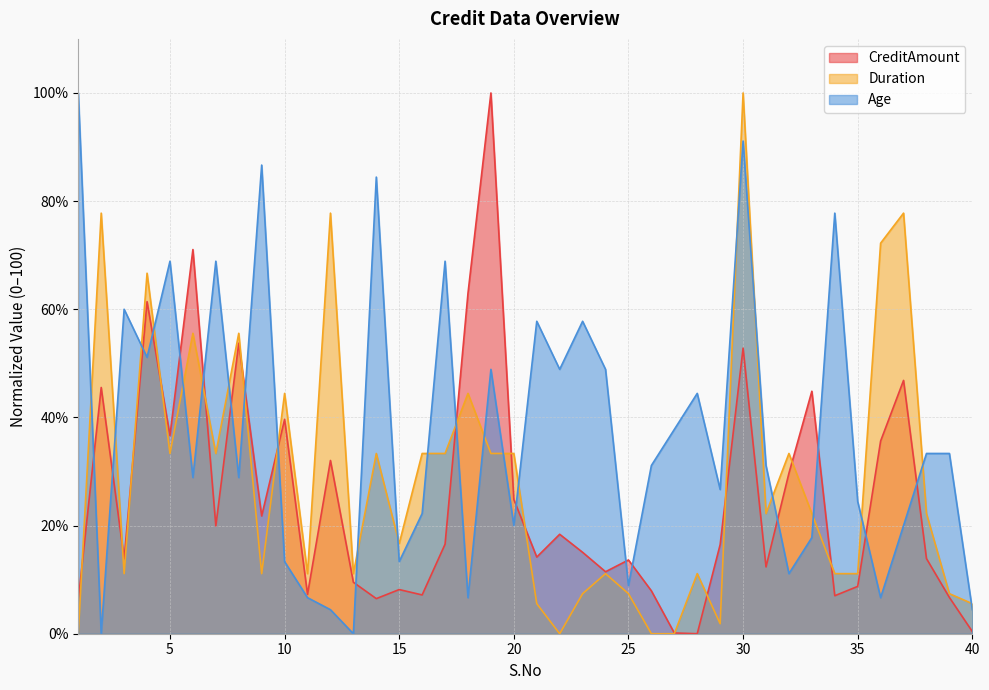

What is the value of the Age point at the 35th from the left?

24.4